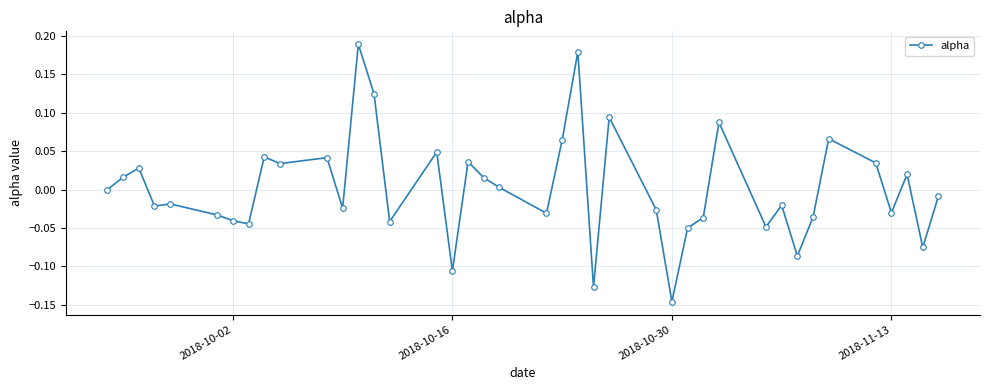

True or false: there are more than 2 points higher than both neighbors.

True